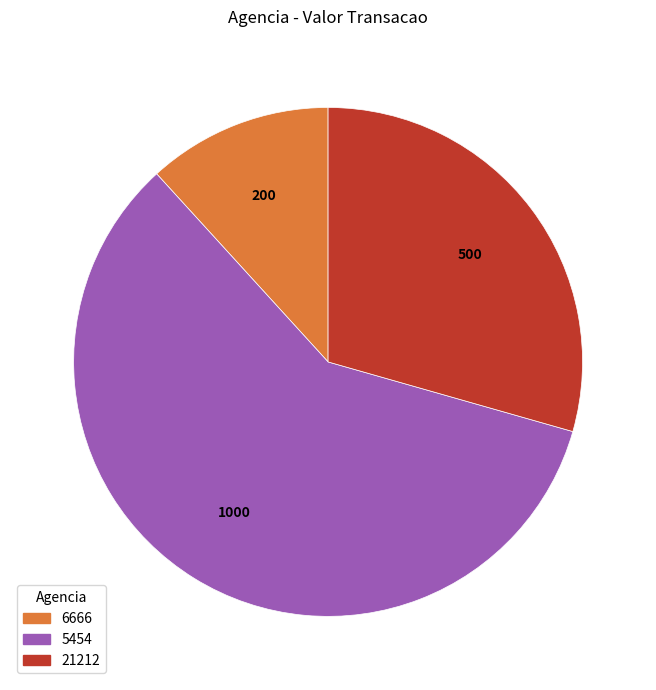

Do 5454 and 21212 together represent more than half of the pie?

Yes